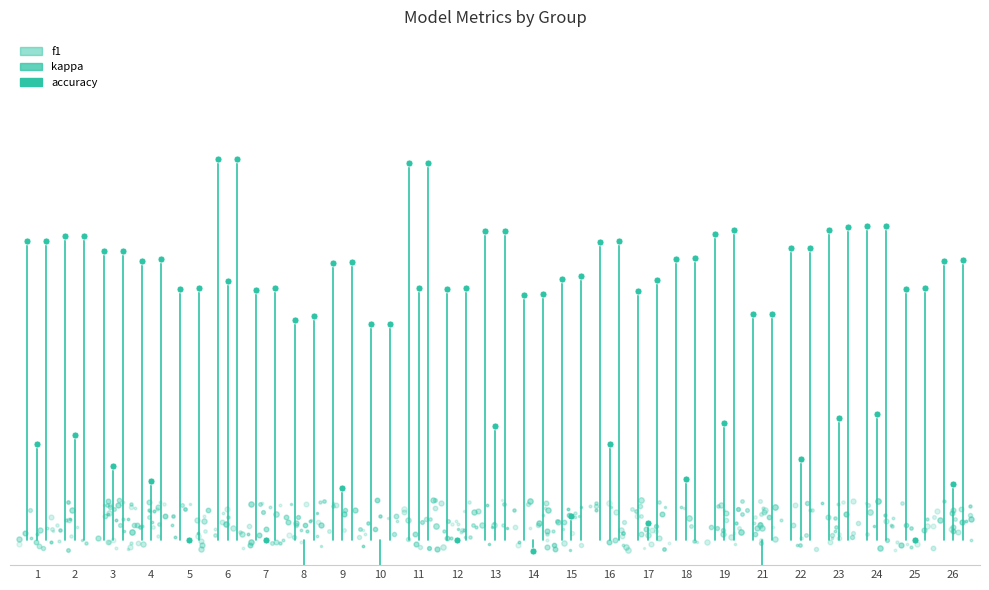

At how many categories does at least one series exceed 0?

25